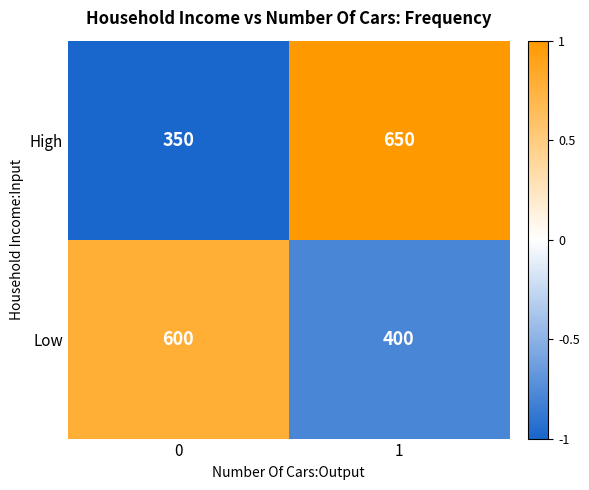

Is it true that Low equals 911 at 0?

False